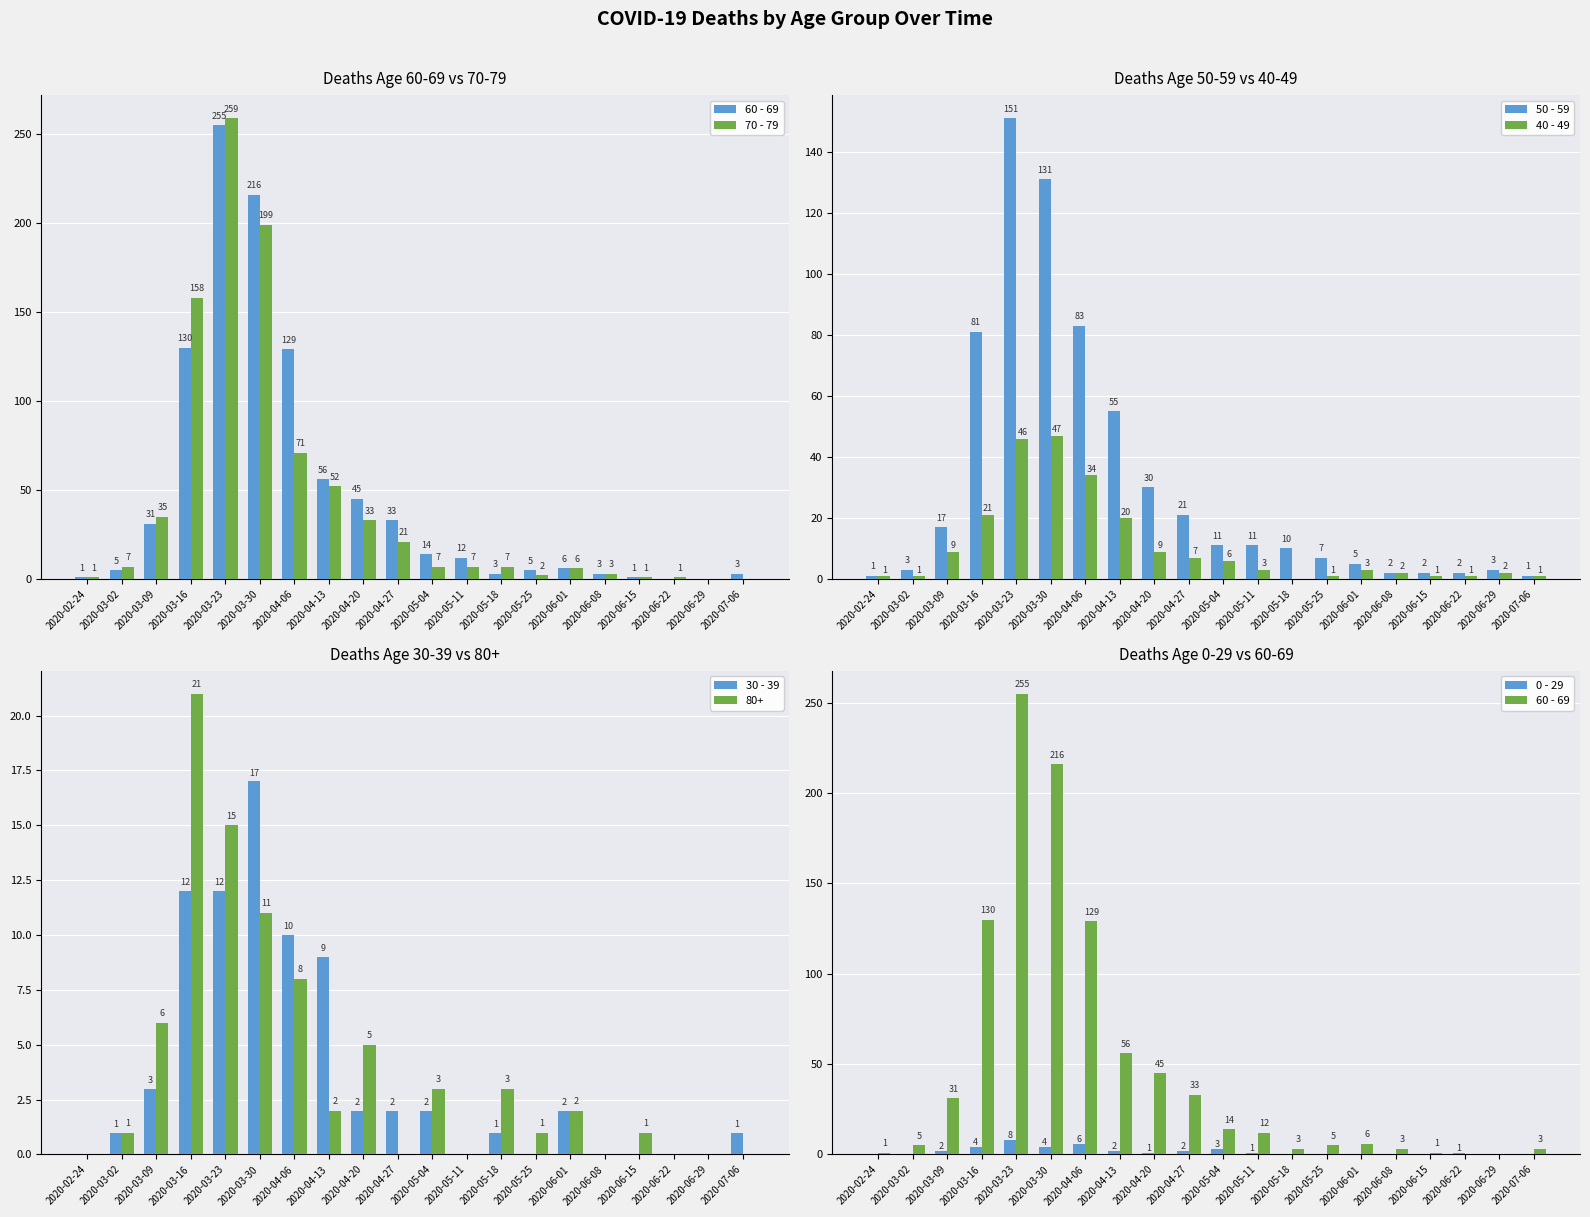

Are the bars grouped side by side (vs. stacked)?

Yes